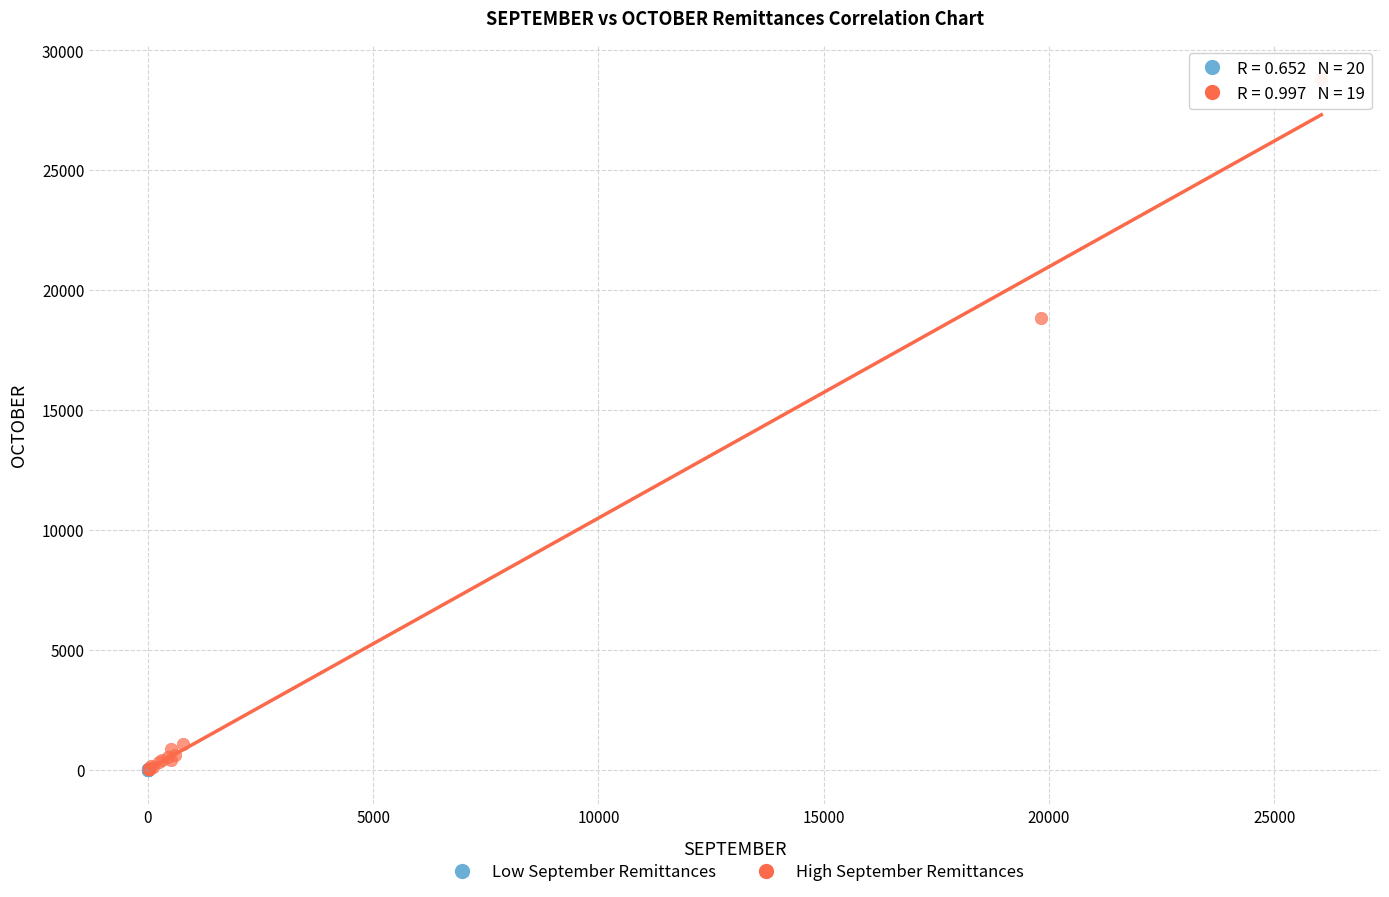

Which series reaches the maximum Y coordinate?

High September Remittances